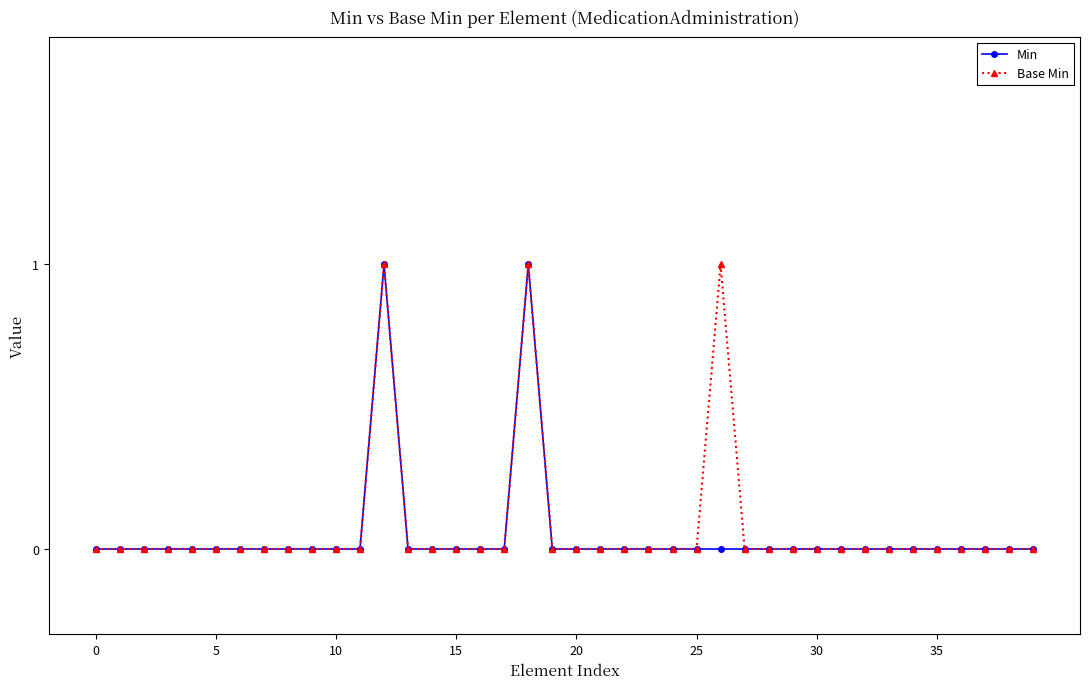

True or false: Min has more than 0 points higher than both neighbors.

True